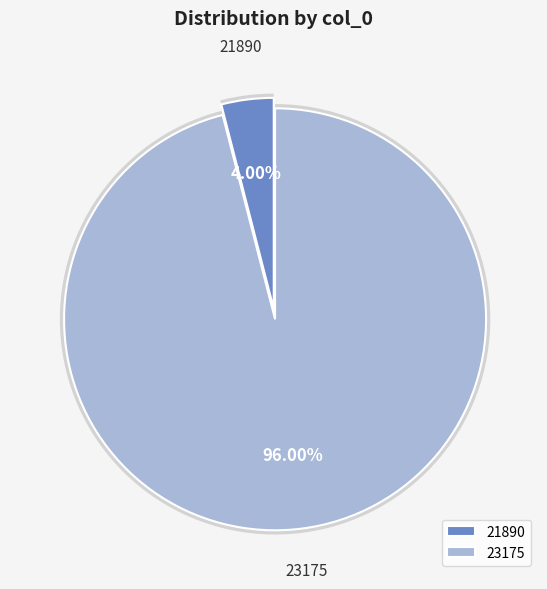

What is the smallest slice in the pie chart?

21890